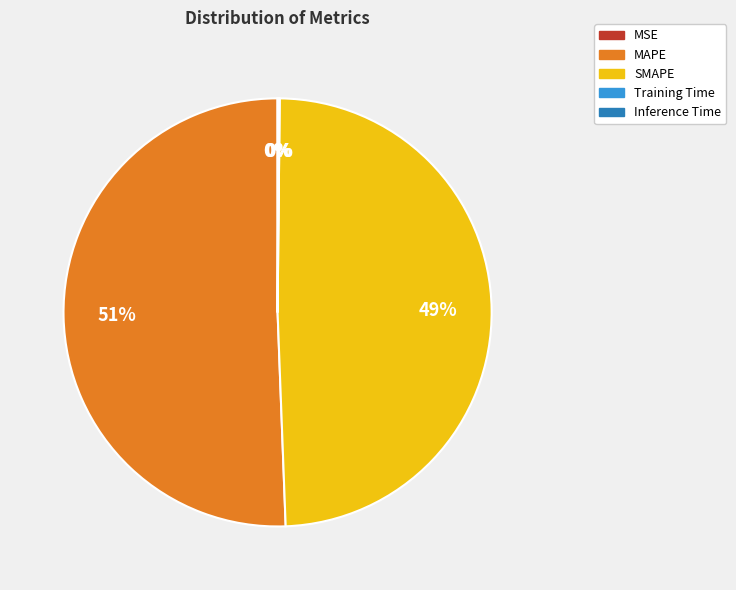

Which slice represents more than half of the pie?

MAPE